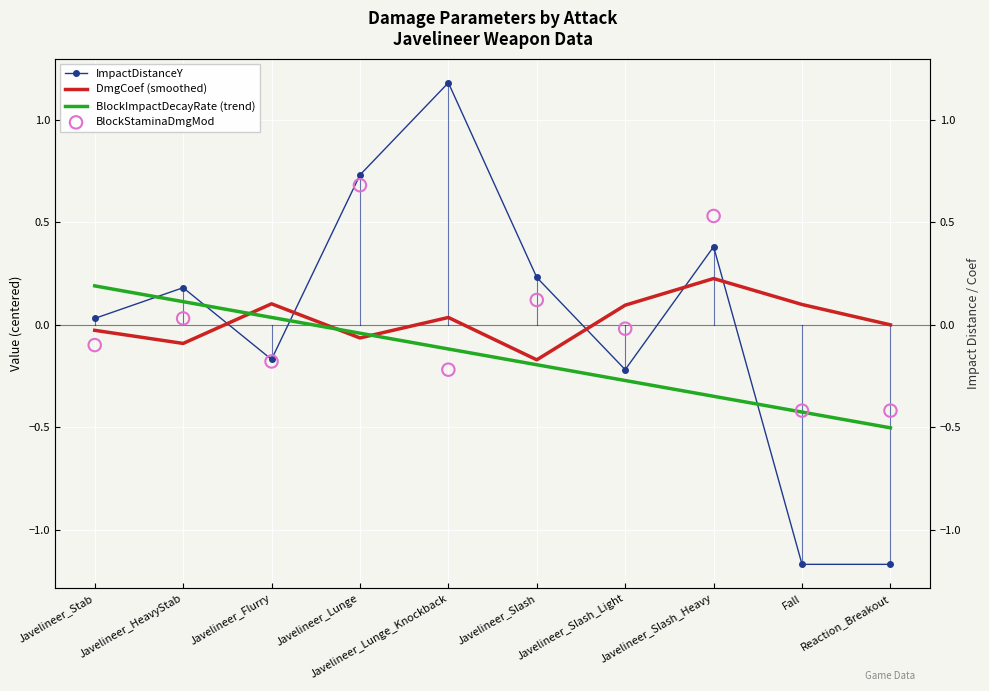

What is the total value across all series at Javelineer_Flurry?

-0.2